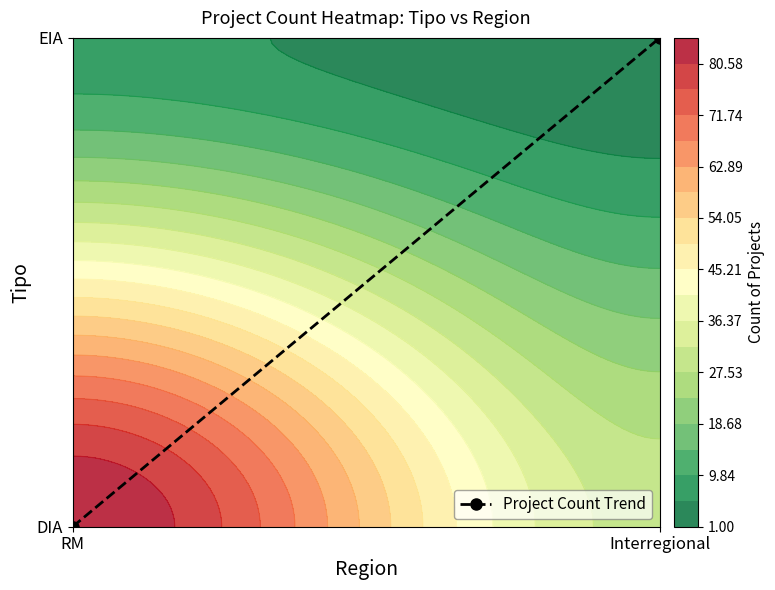

Rank the categories by value from highest to lowest.

Interregional, RM